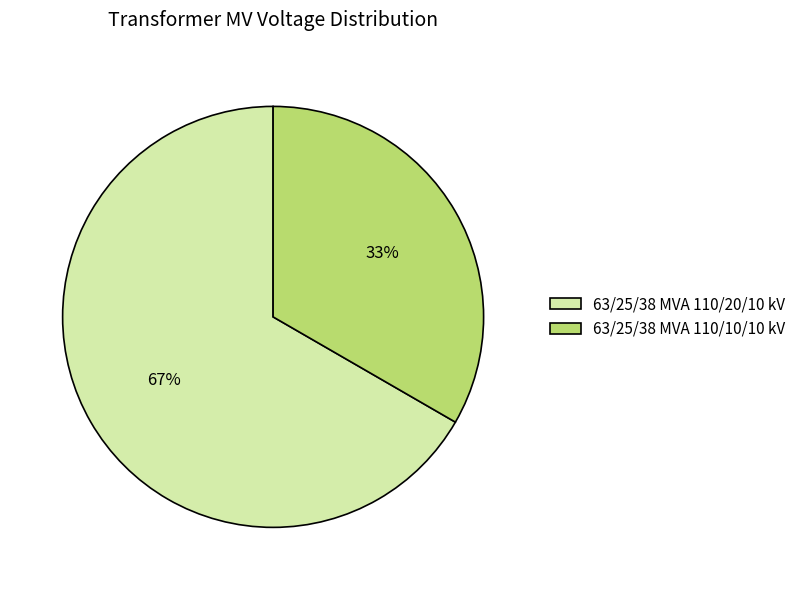

To the nearest percent, what portion does 63/25/38 MVA 110/10/10 kV represent?

33%